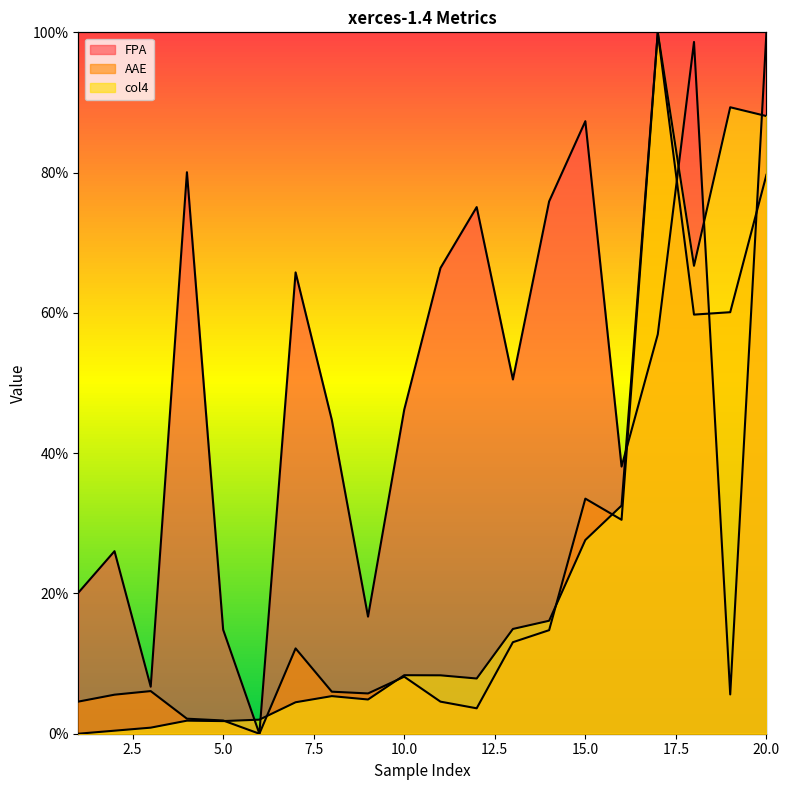

How many intersections are there between col4 and AAE?

5